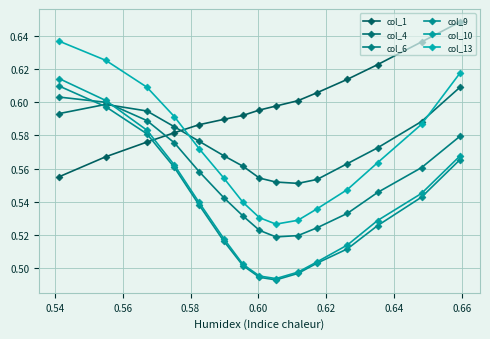

Count the number of data series in this chart.

6